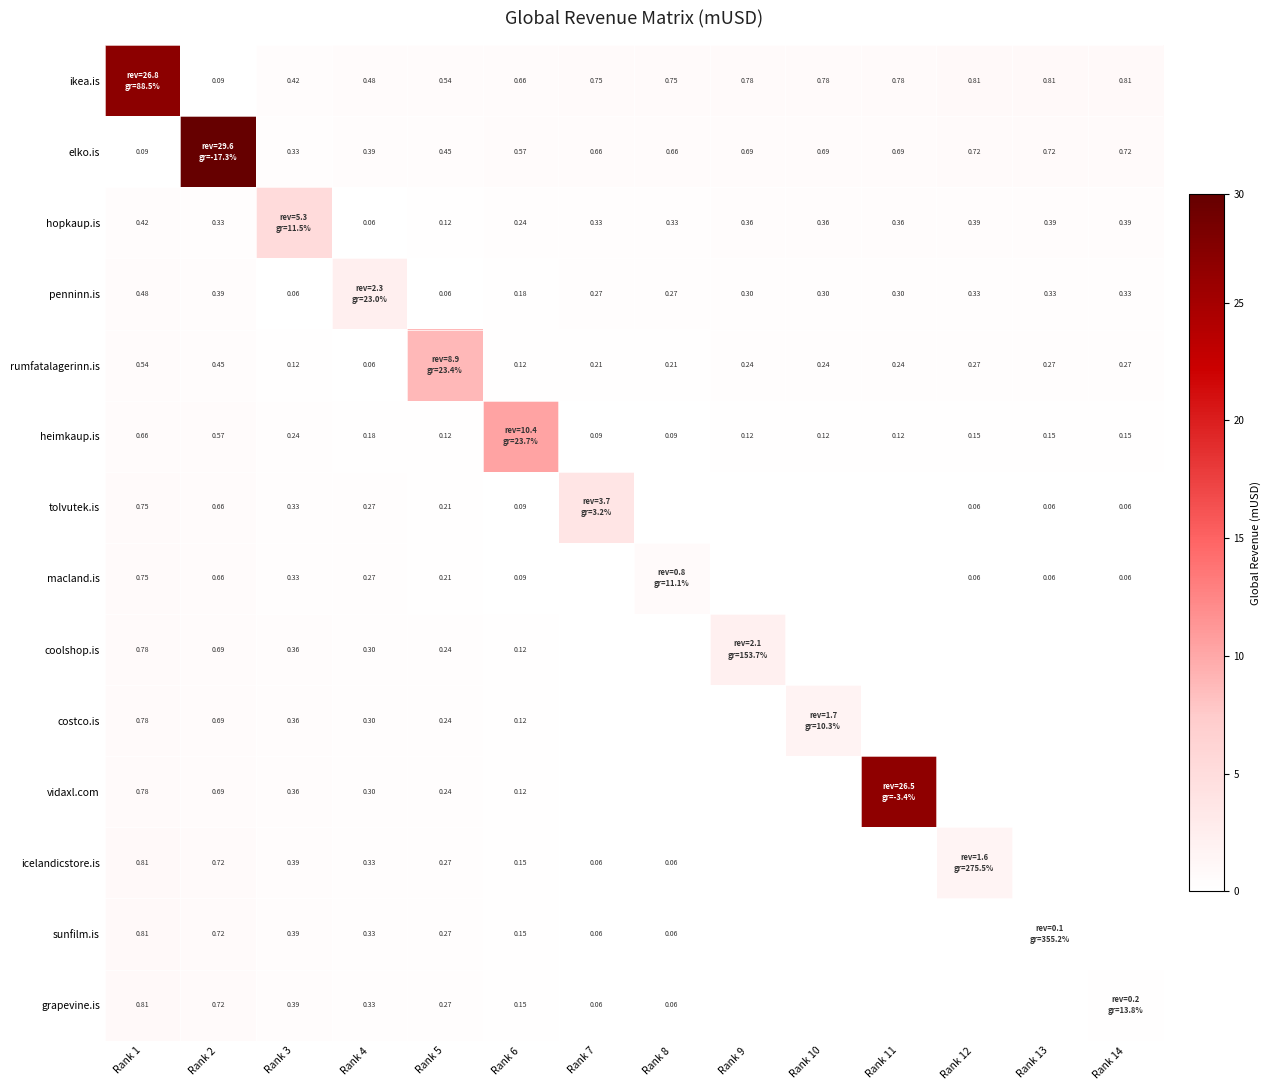

What is the highest value of the ikea.is series?

26.8